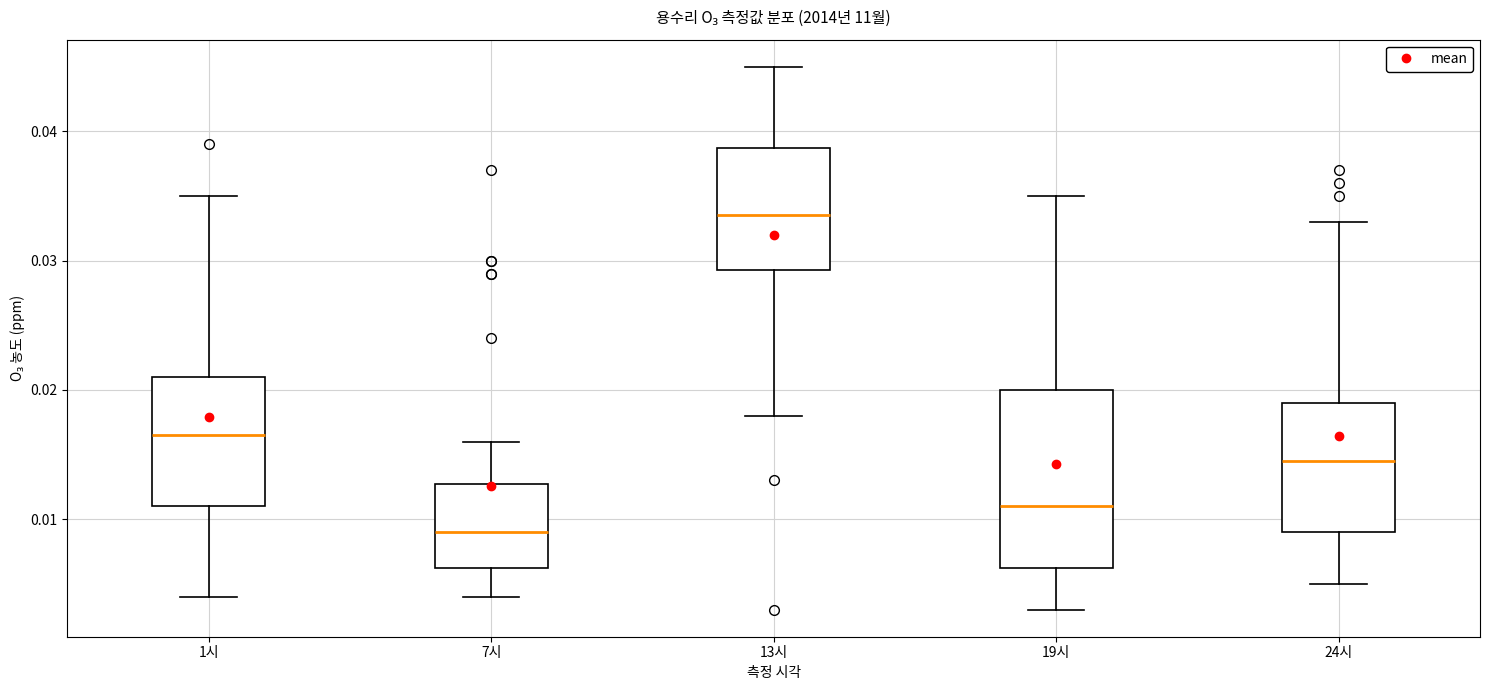

Reading left to right, read every box against the y-axis: the position of its median line, the range the box covers, and the ends of its whiskers. The values are not printed on the chart, so give them approximately, as read against the axis.

1시: median 0.017, box 0.011 to 0.021, whiskers 0.004 to 0.035
7시: median 0.009, box 0.006 to 0.013, whiskers 0.004 to 0.016
13시: median 0.034, box 0.029 to 0.039, whiskers 0.018 to 0.045
19시: median 0.011, box 0.006 to 0.020, whiskers 0.003 to 0.035
24시: median 0.015, box 0.009 to 0.019, whiskers 0.005 to 0.033